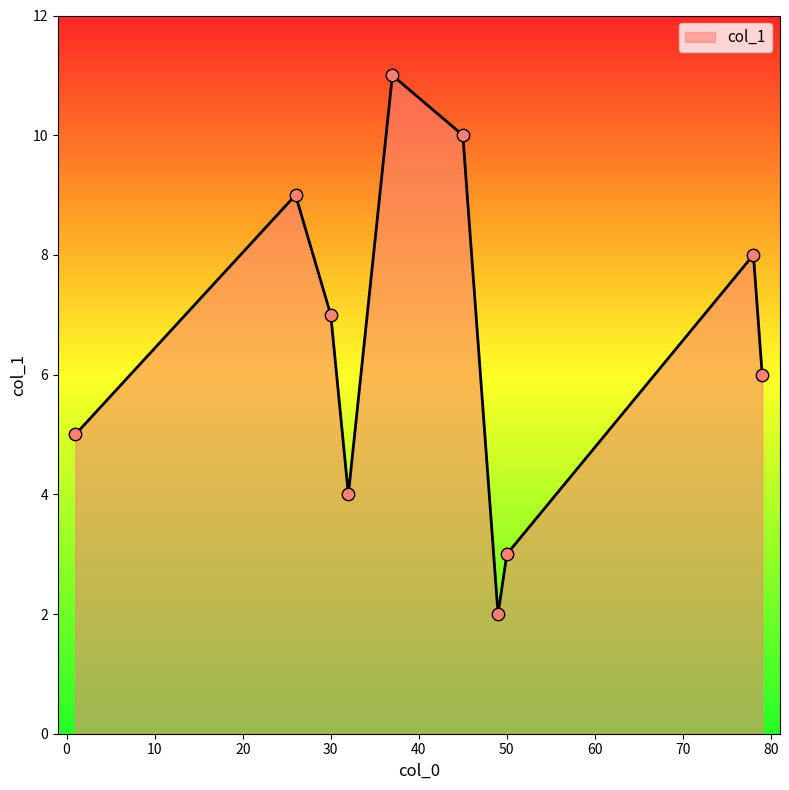

What is the greatest value displayed?

11